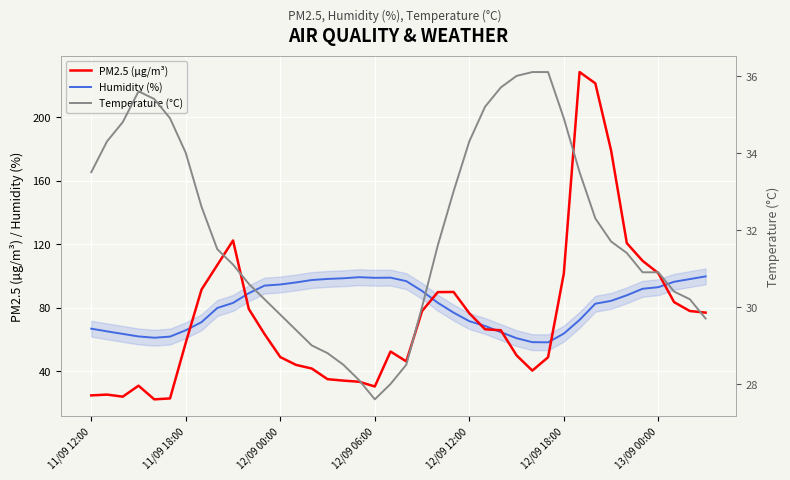

How many lines are shown in the chart?

3